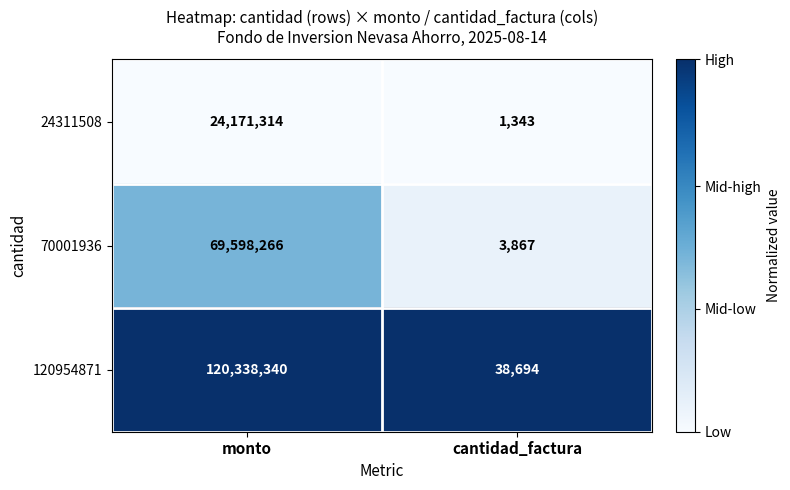

Is the value of 24311508 at cantidad_factura greater than the value of 70001936 at cantidad_factura?

No